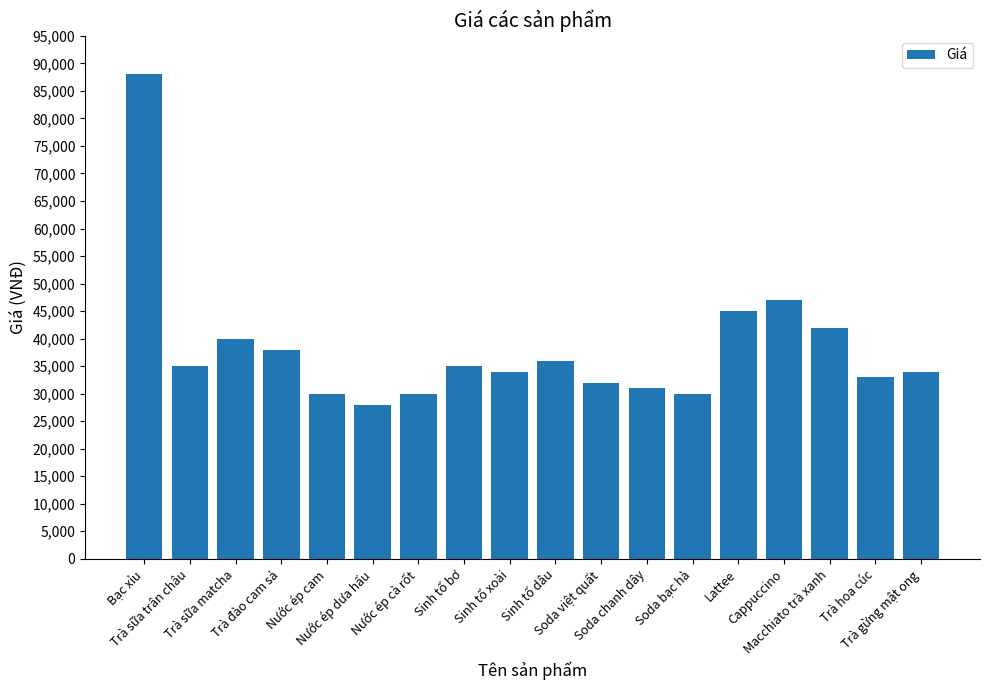

How many distinct data groups are displayed?

1